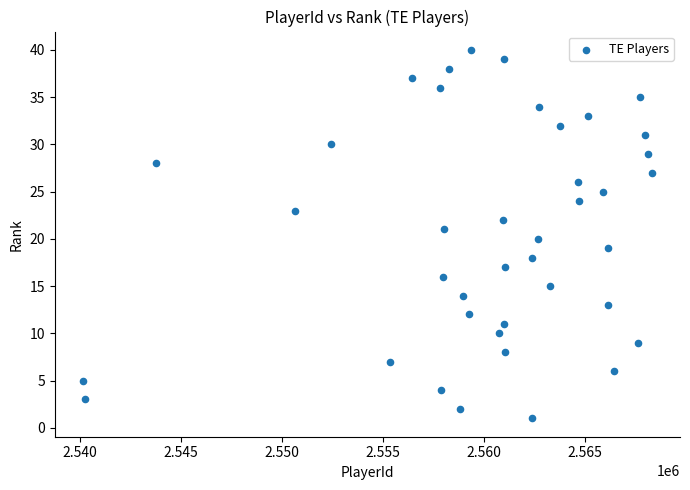

What is the range of Y values (max minus min)?

39